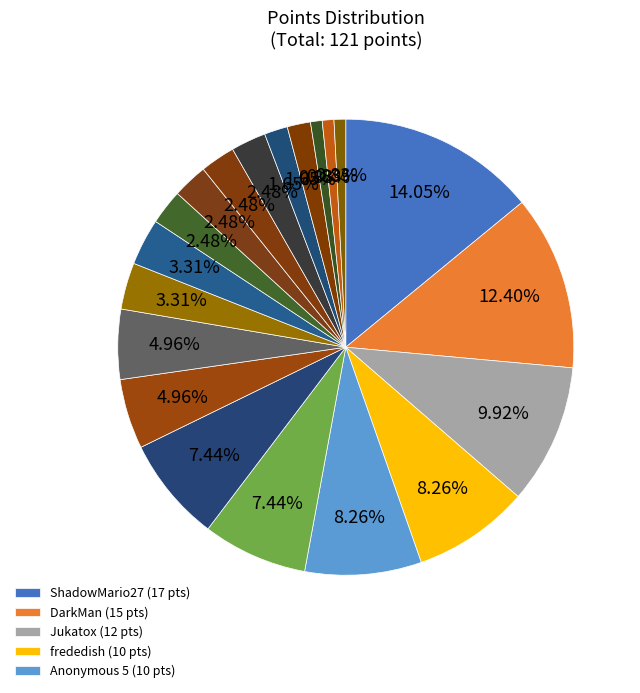

Does any single category account for the majority?

No